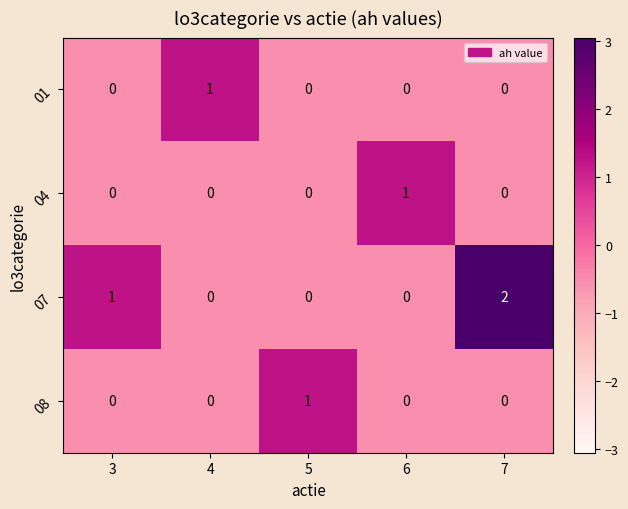

Which label corresponds to the largest value in the chart?

7